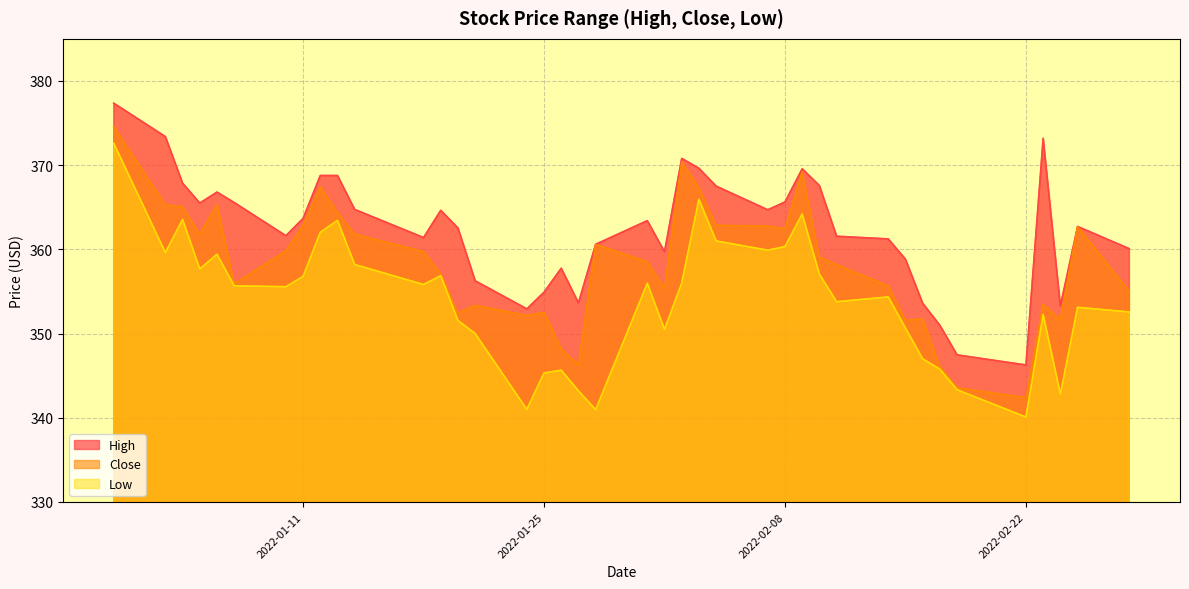

True or false: High and Low cross at least once.

False